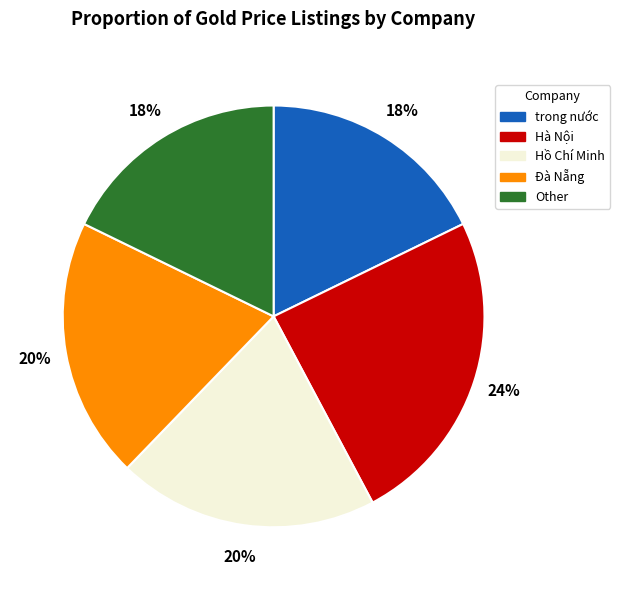

True or false: Hồ Chí Minh accounts for 27% of the total.

False